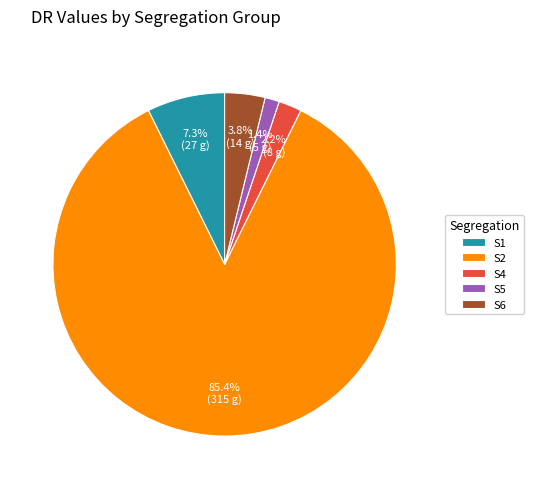

Combined, what portion of the pie is S4 and S2?

87.5%